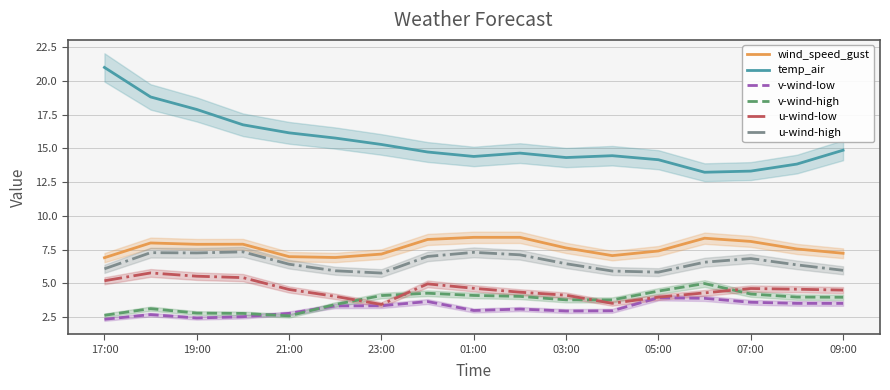

What is the maximum value shown in the chart?

21.0